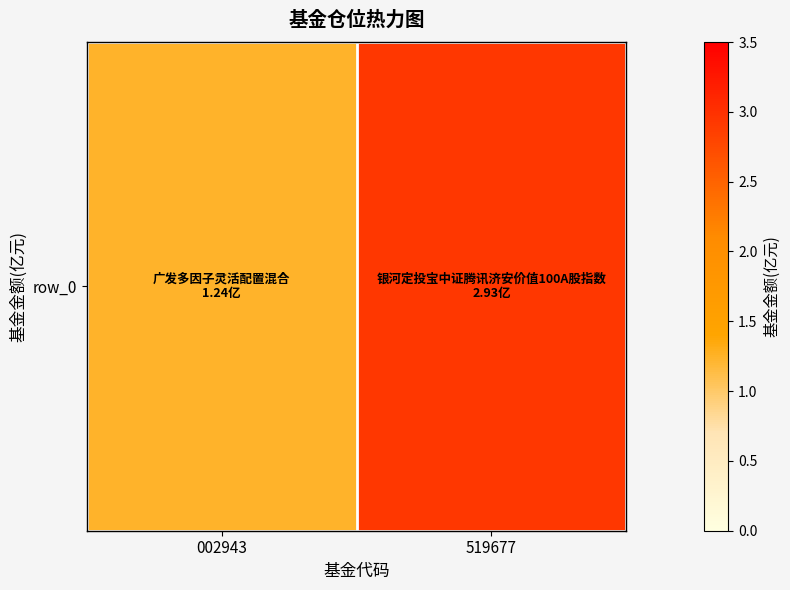

Where is the data nearest to the value 2?

002943